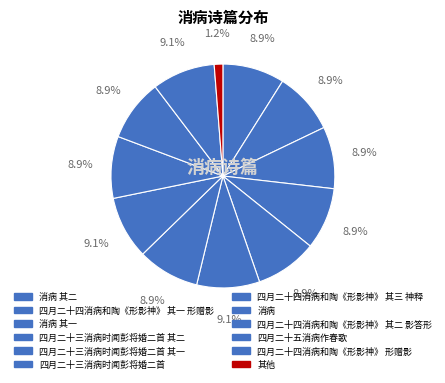

How many segments does this pie chart have?

12